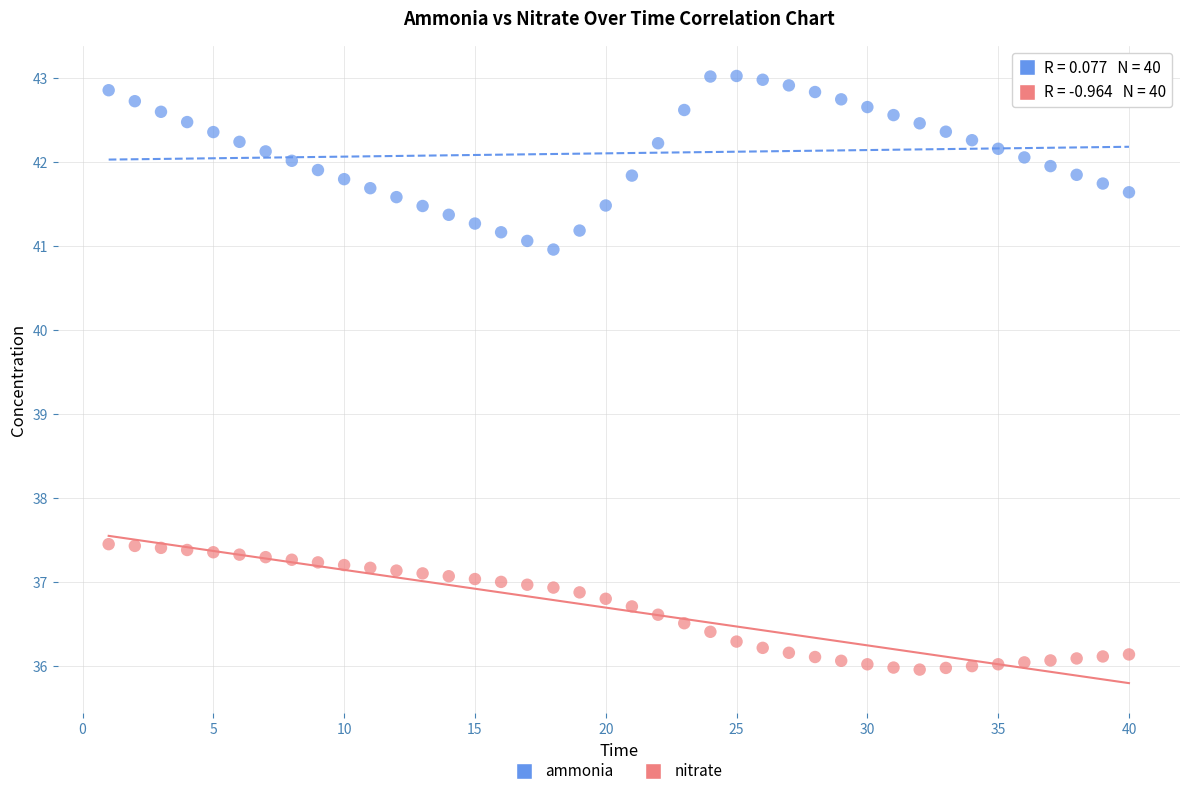

Which series reaches the maximum Y coordinate?

ammonia